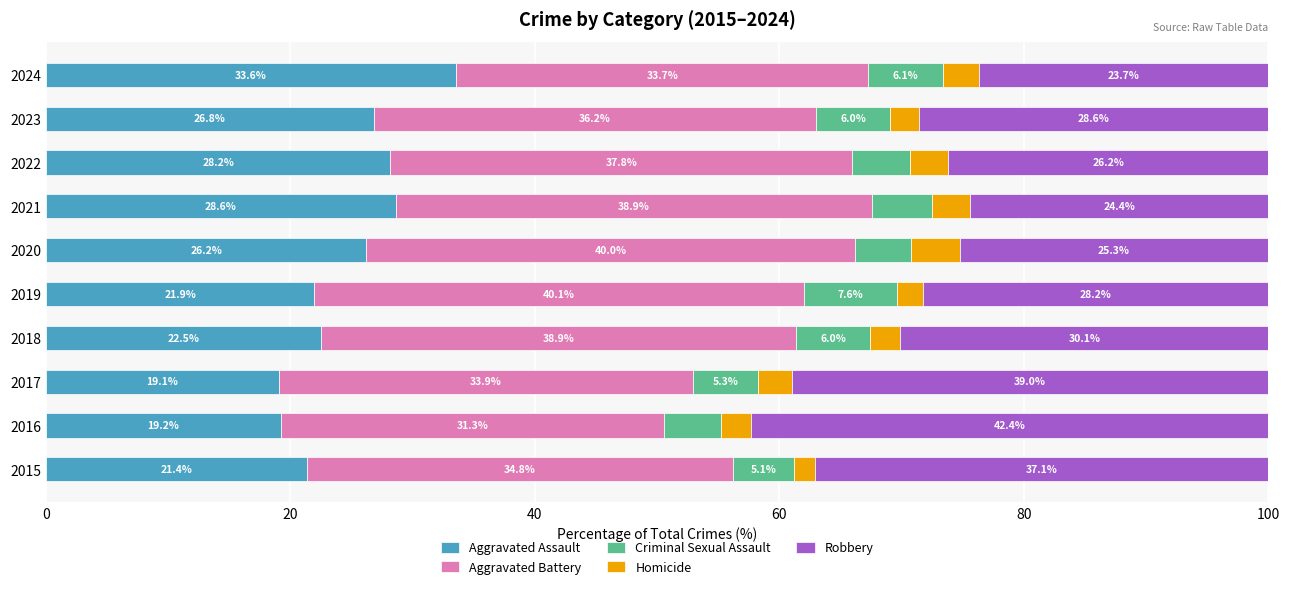

What is the maximum value for Aggravated Assault?

33.6